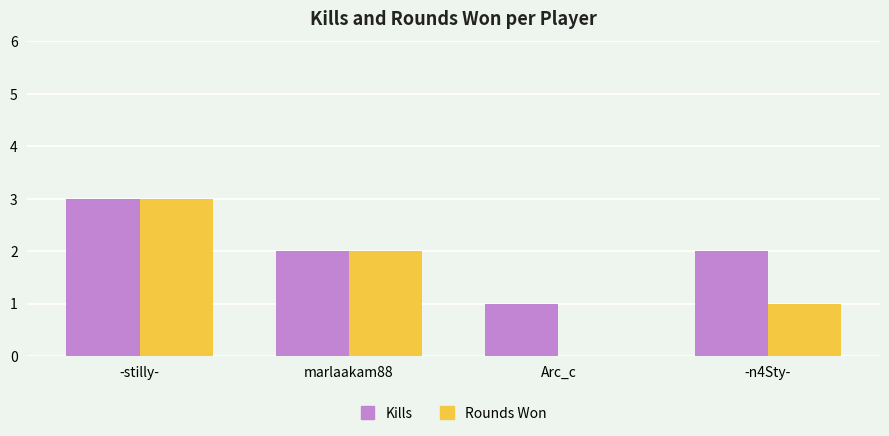

What is the sum of the Kills values at -stilly- and Arc_c?

4